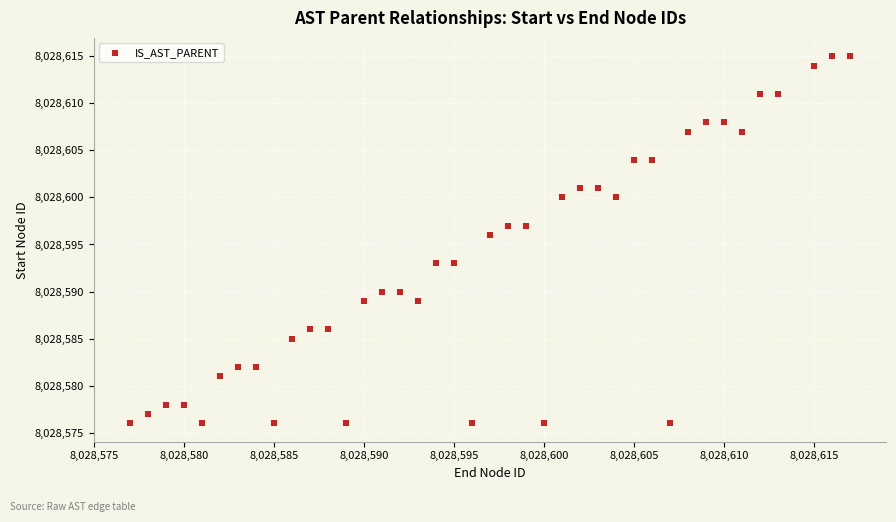

What is the range of Y values (max minus min)?

39